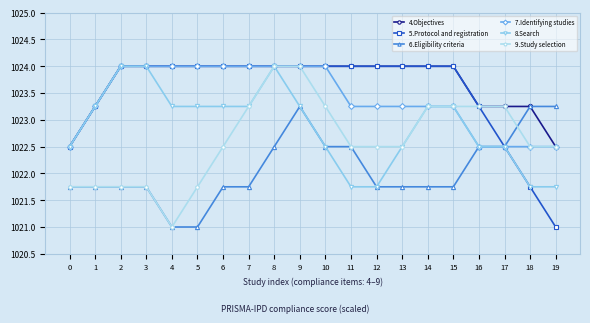

At which label does 7.Identifying studies first exceed 1023?

1